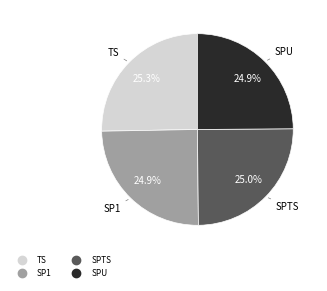

What percentage do SPTS and TS together represent?

50.2%